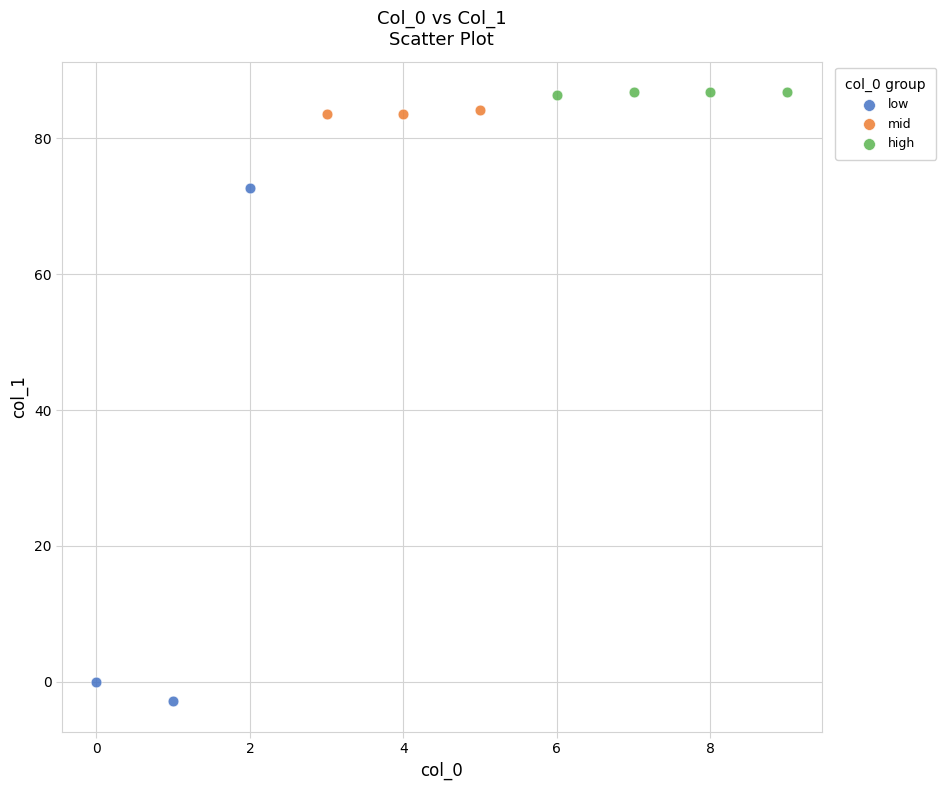

Which series reaches the minimum Y coordinate?

low